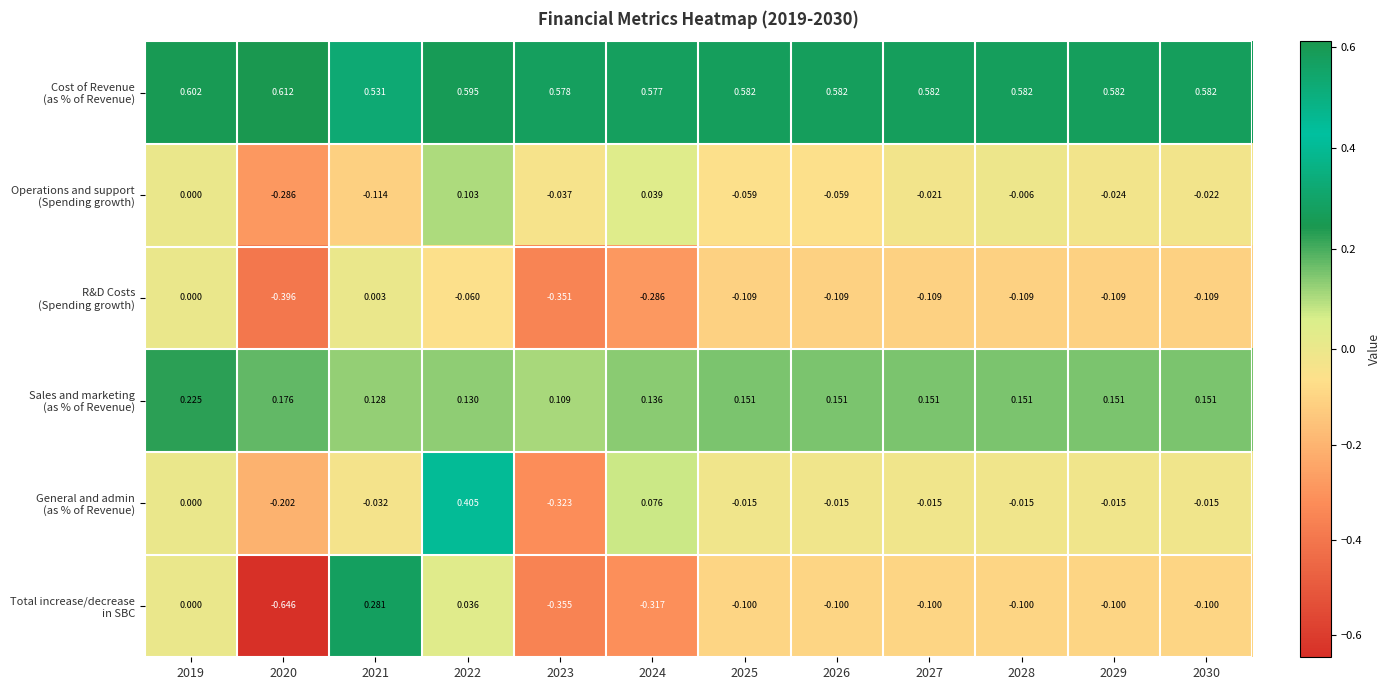

Which series has the widest spread of values?

Total increase/decrease in SBC